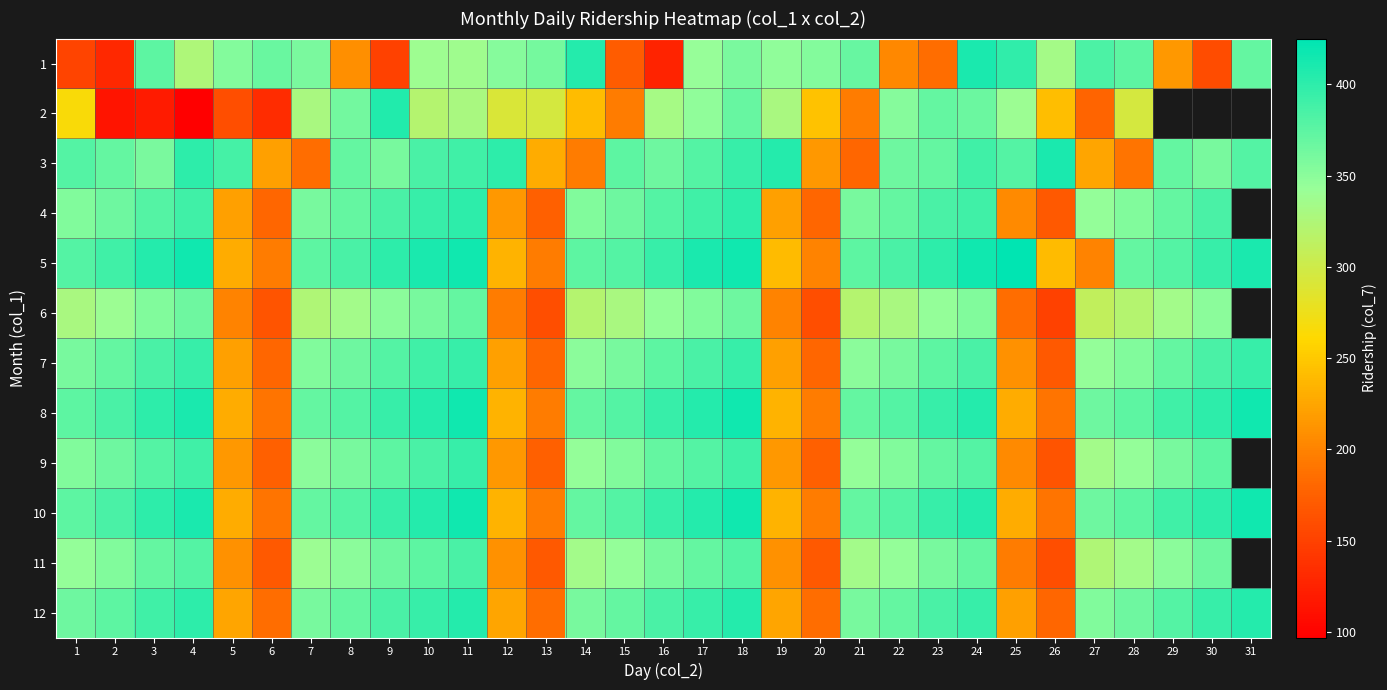

Read the 1 value at 26.

334.0